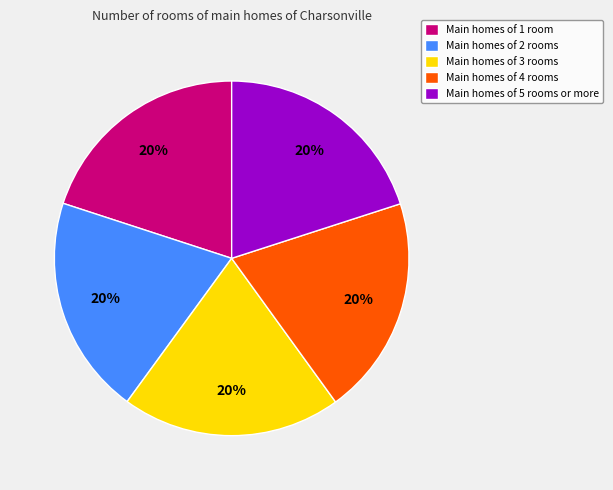

Is Main homes of 1 room the majority of the pie?

No